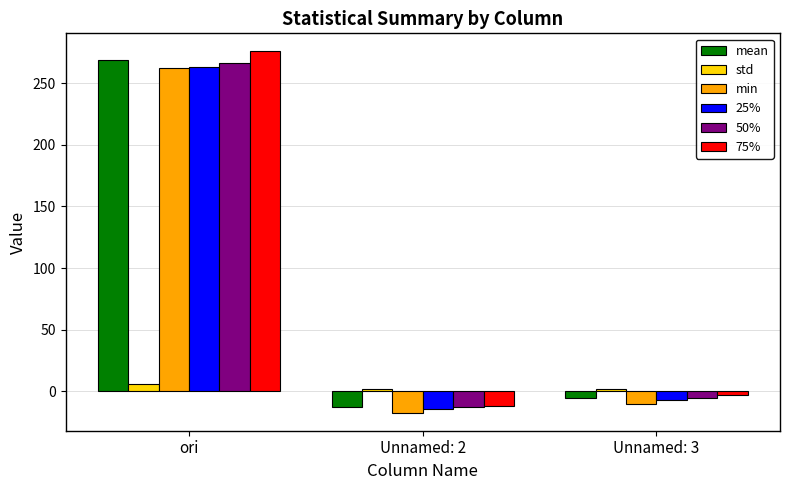

What is the smallest value displayed?

-17.3